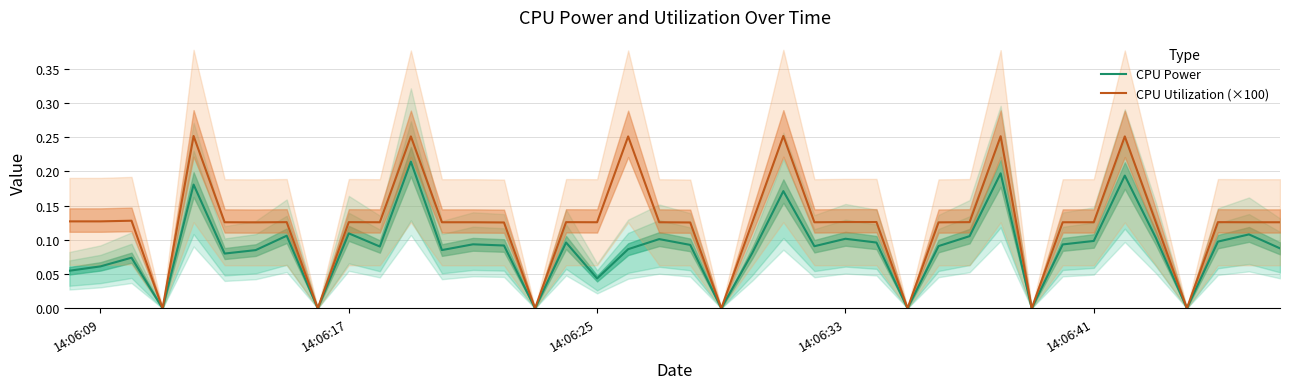

True or false: CPU Utilization (×100) has a value of 0.2 at 14:06:25.

False